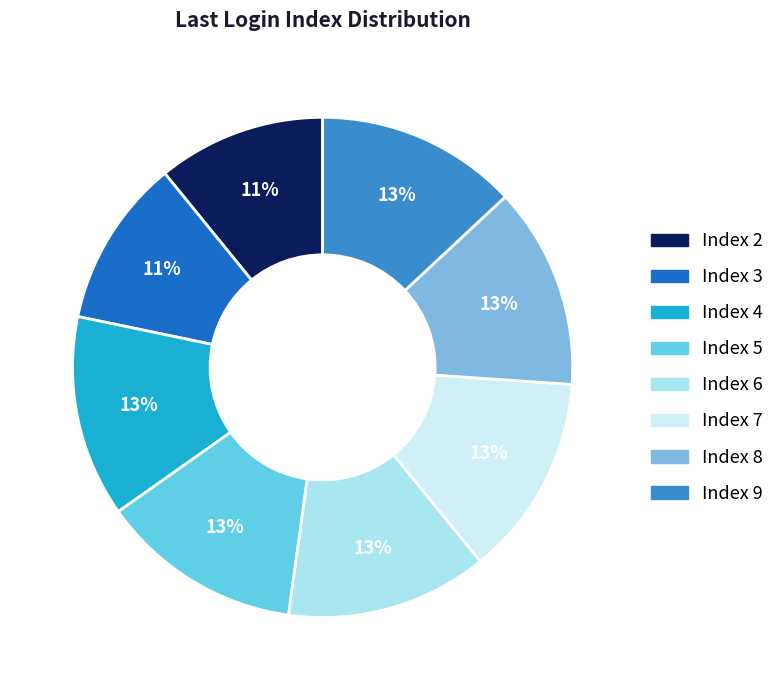

Is there any slice that represents more than half of the pie?

No